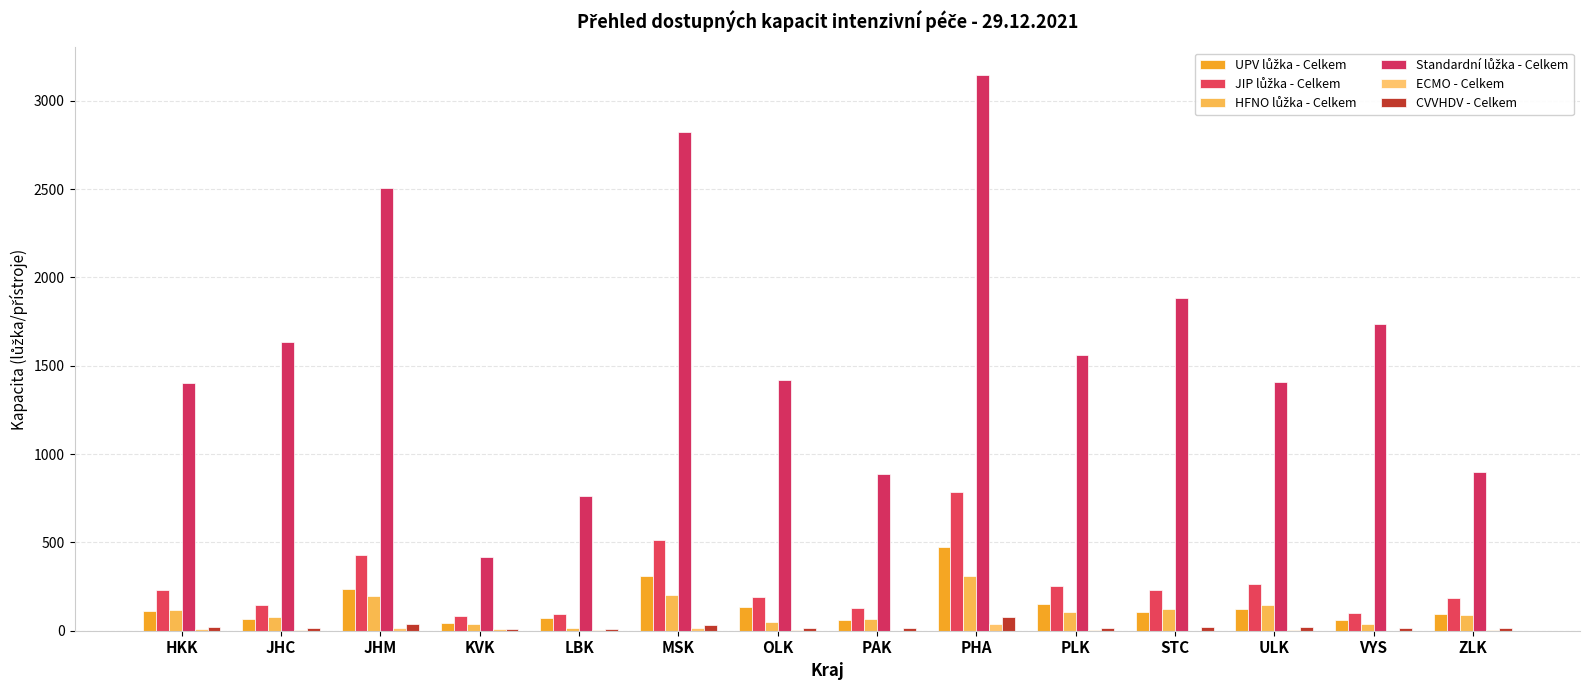

What is the highest value of the UPV lůžka - Celkem series?

476